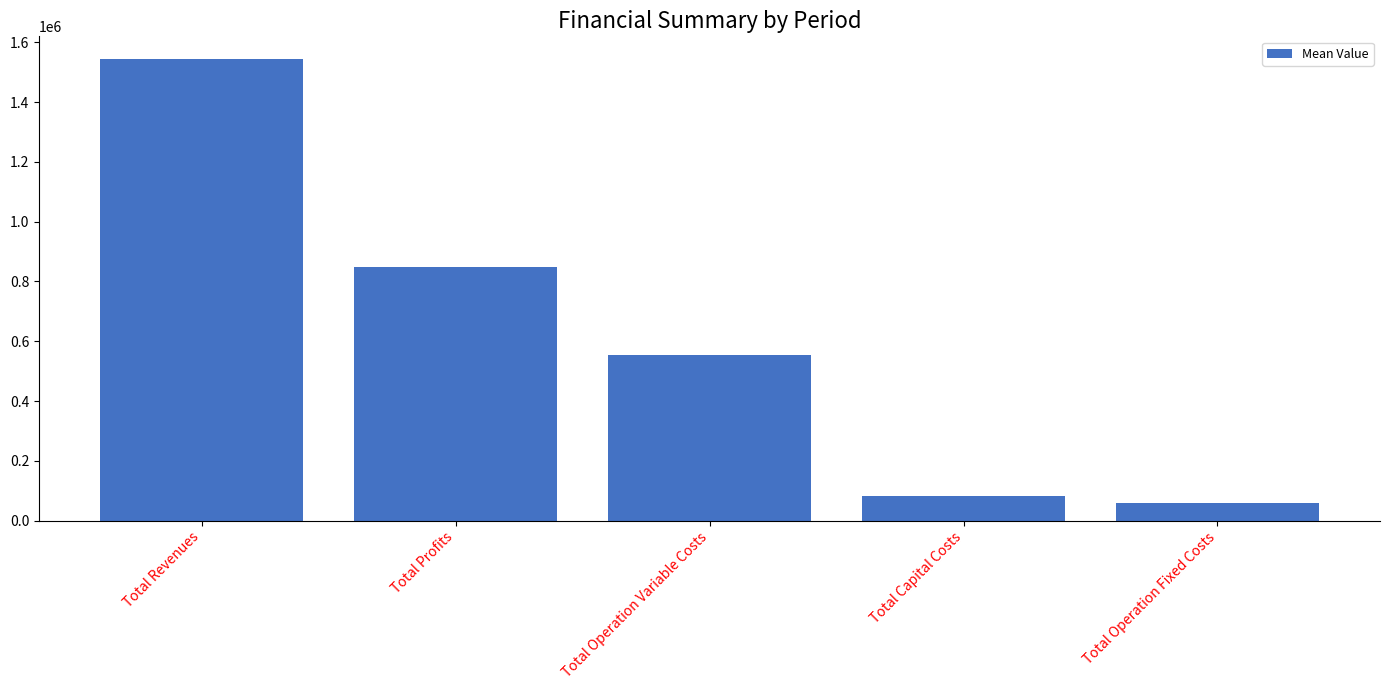

What is the difference between the second highest and minimum values?

787606.6